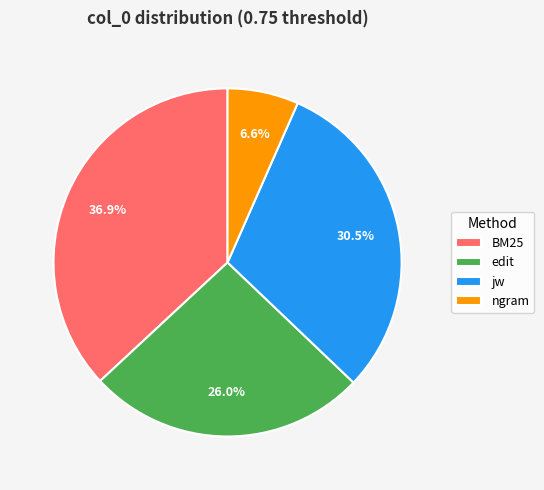

What percentage is the BM25 slice, to the nearest percent?

37%